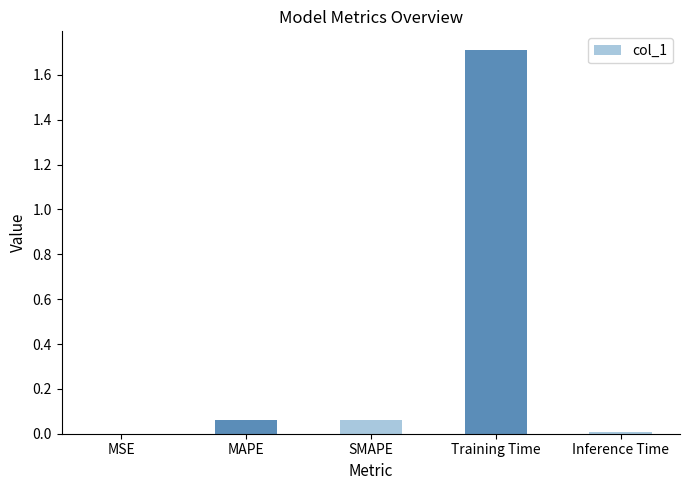

Are the bars horizontal?

No